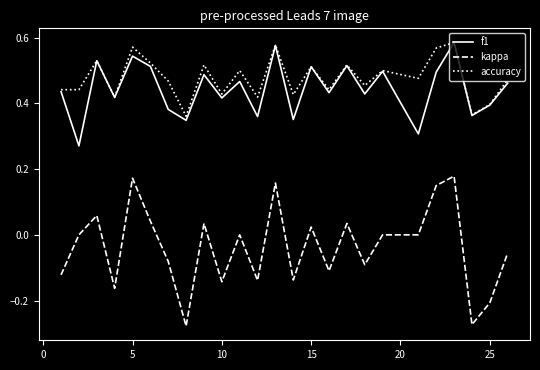

Which series has the widest spread of values?

kappa